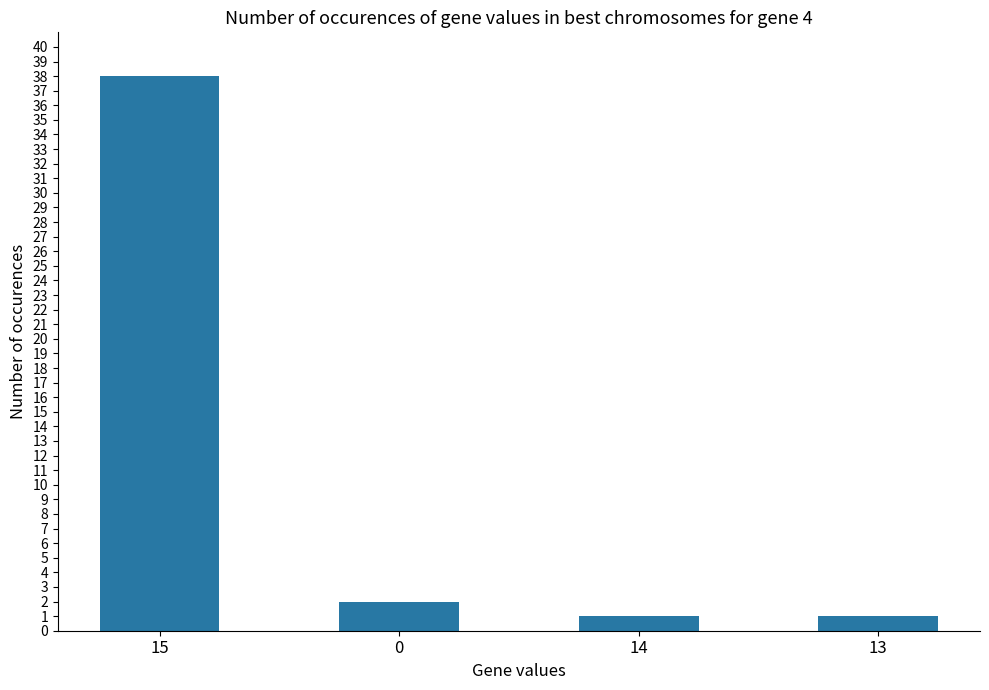

How many data points are less than 2?

2